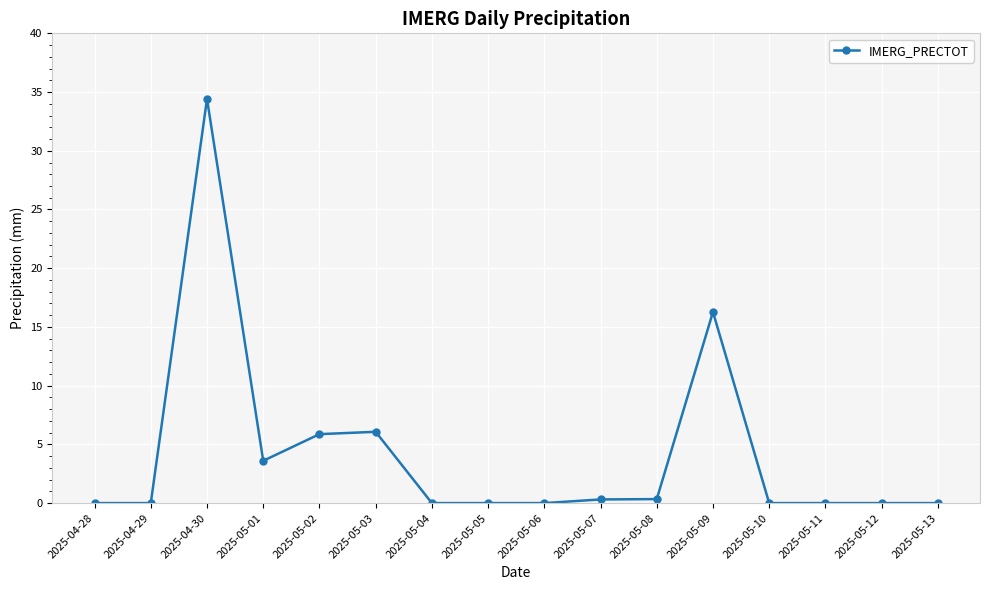

What is the label of the 12th point from the left?

2025-05-09